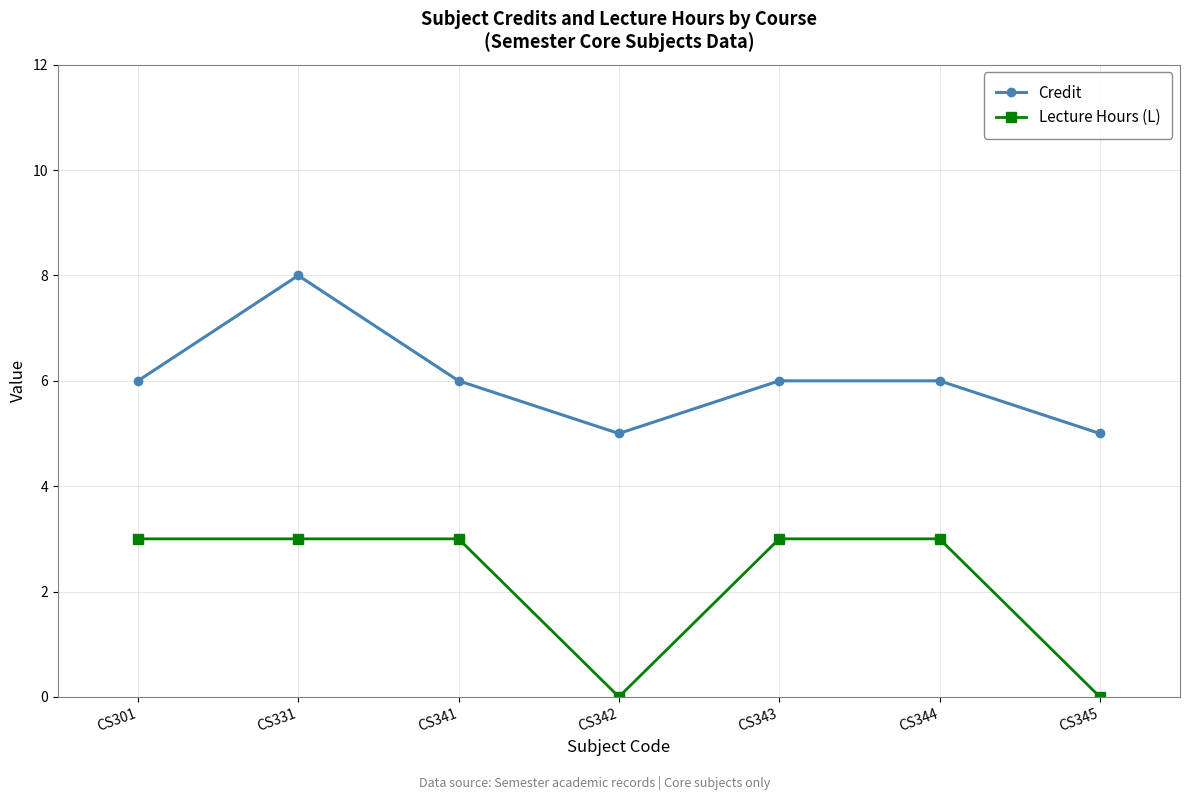

Where is the first local maximum for Credit?

CS331